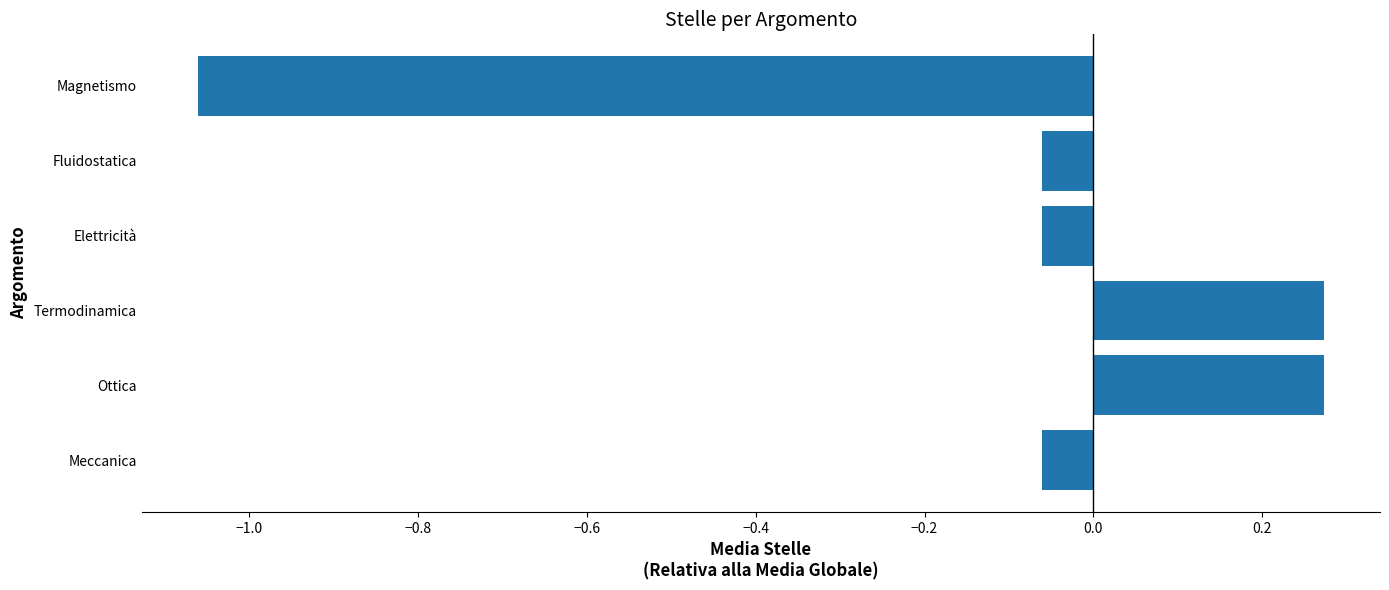

What is the change in value from Termodinamica to Magnetismo?

-1.3